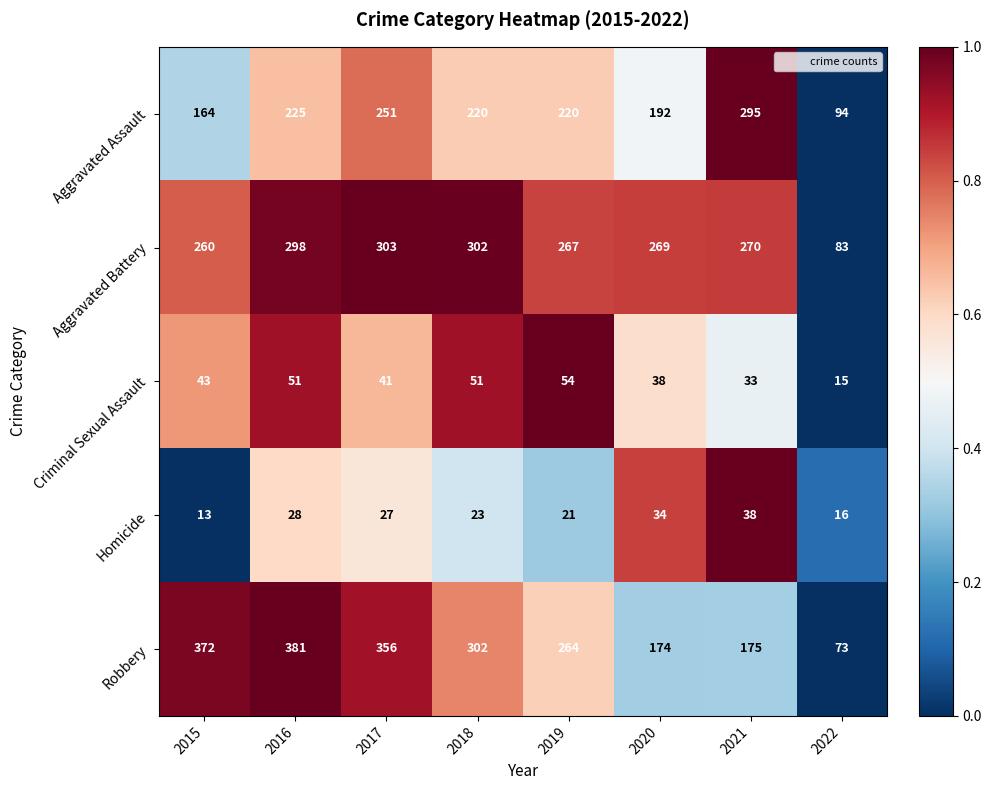

Rank the series by their maximum value, from lowest to highest.

Homicide, Criminal Sexual Assault, Aggravated Assault, Aggravated Battery, Robbery